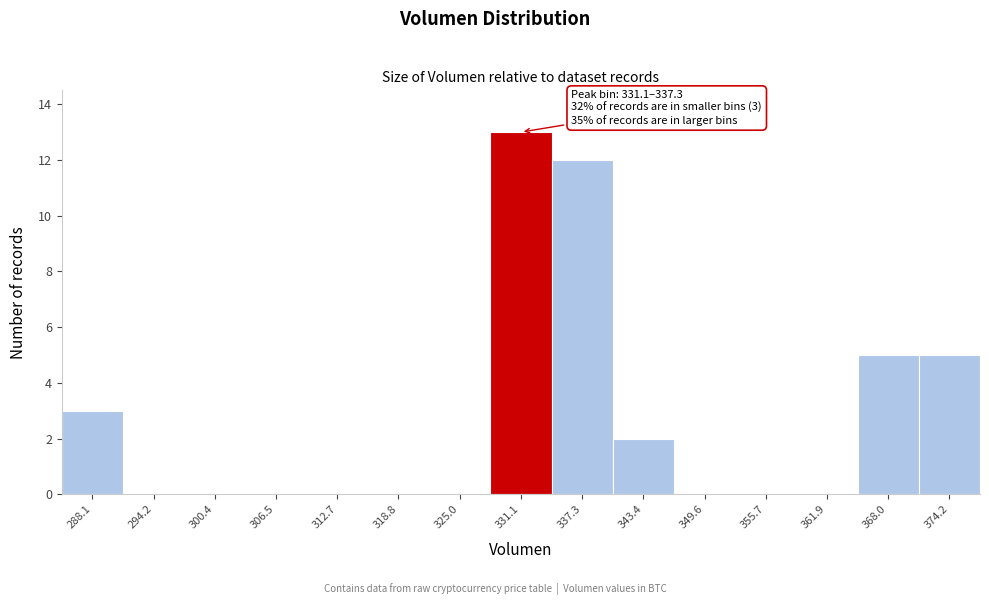

Reading right to left, extract all data points from this chart.

374.2=5	368.0=5	361.9=0	355.7=0	349.6=0	343.4=2	337.3=12	331.1=13	325.0=0	318.8=0	312.7=0	306.5=0	300.4=0	294.2=0	288.1=3